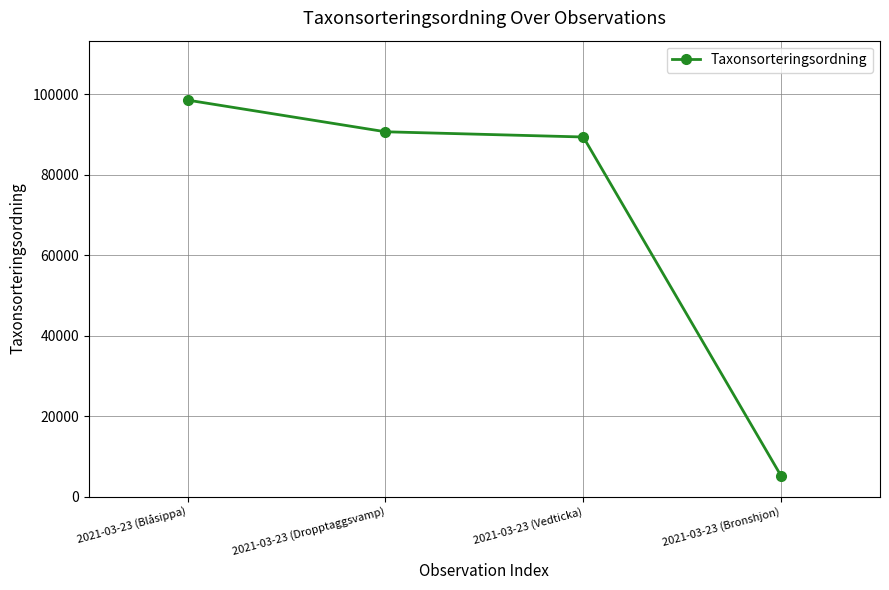

What is the value of the 4th point from the left?

5113